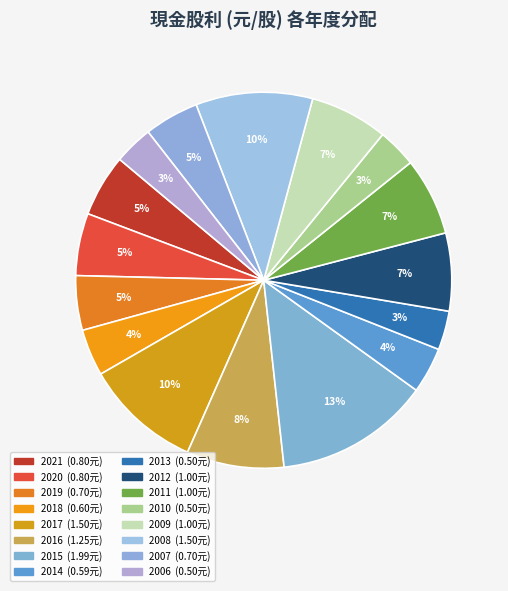

Which category has the biggest portion of the pie?

2015